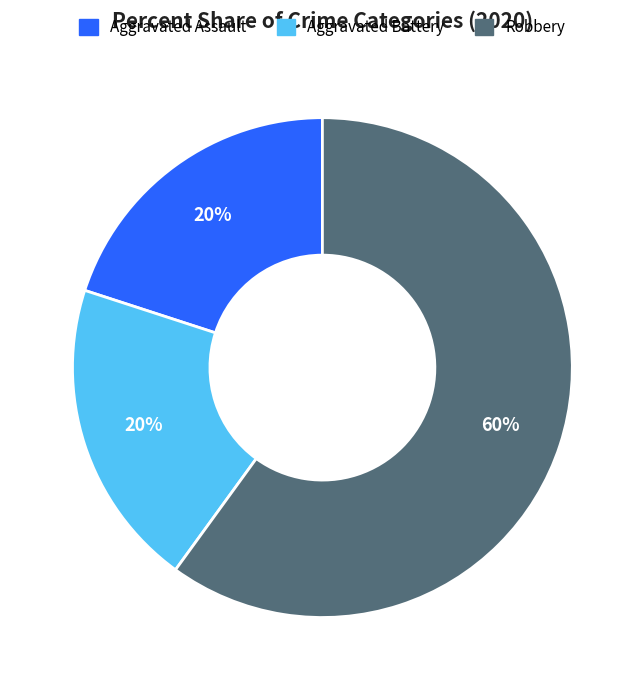

What percentage is the Aggravated Assault slice, to the nearest percent?

20%